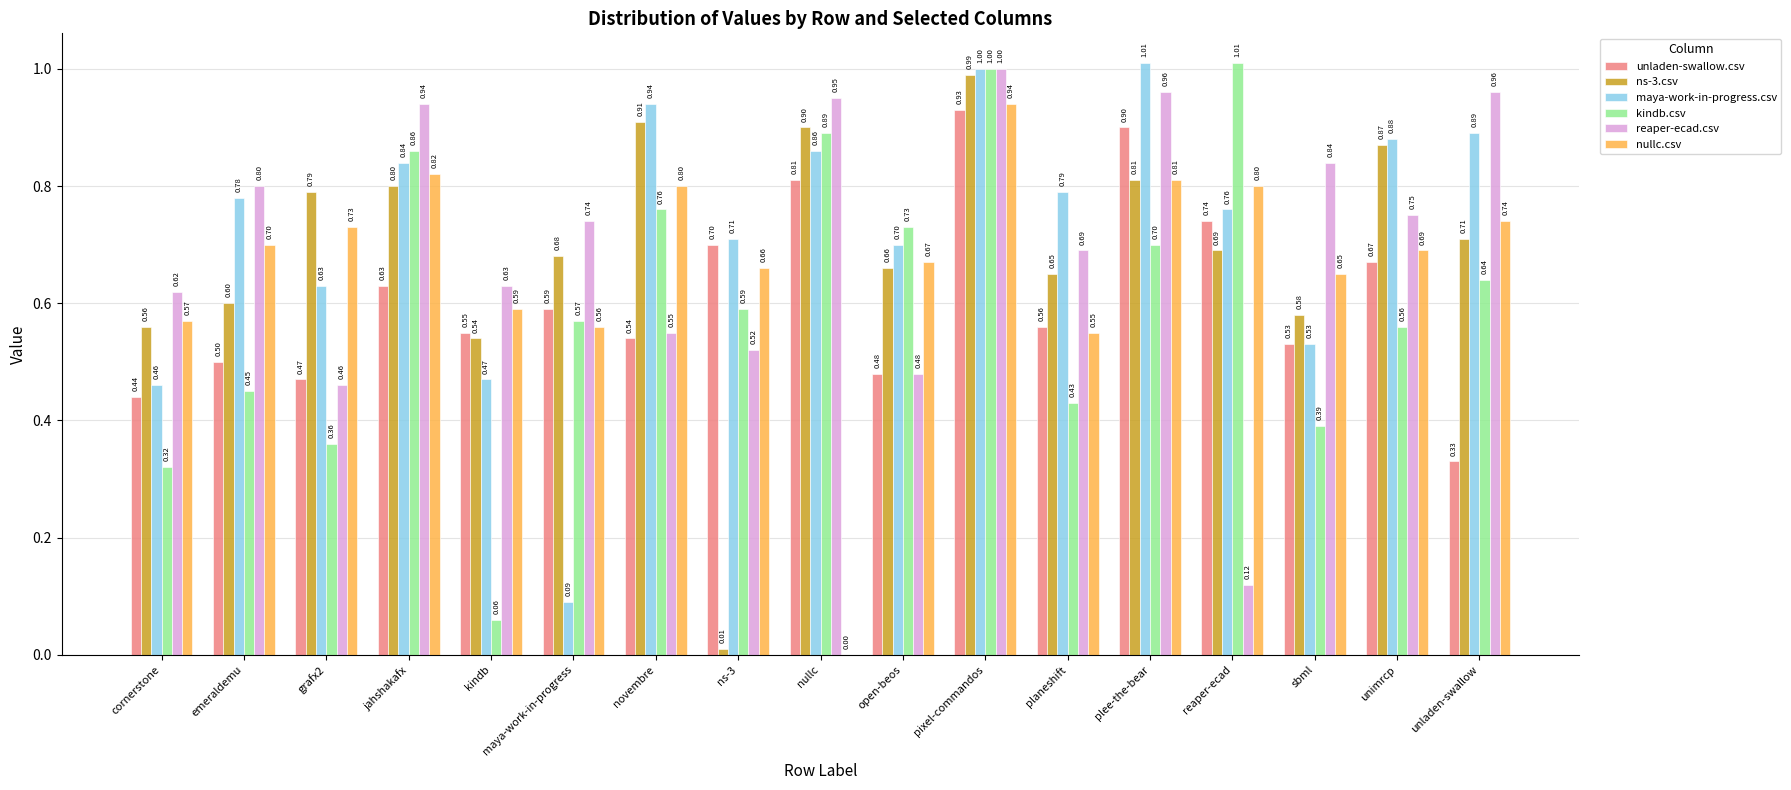

Where is kindb.csv nearest to the value 0?

kindb